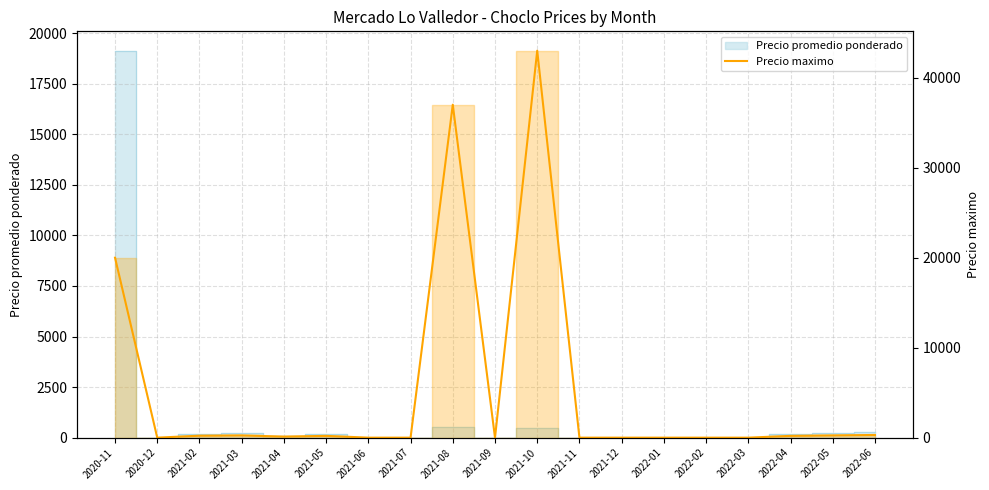

True or false: the data shows 43000 at 2021-10.

True